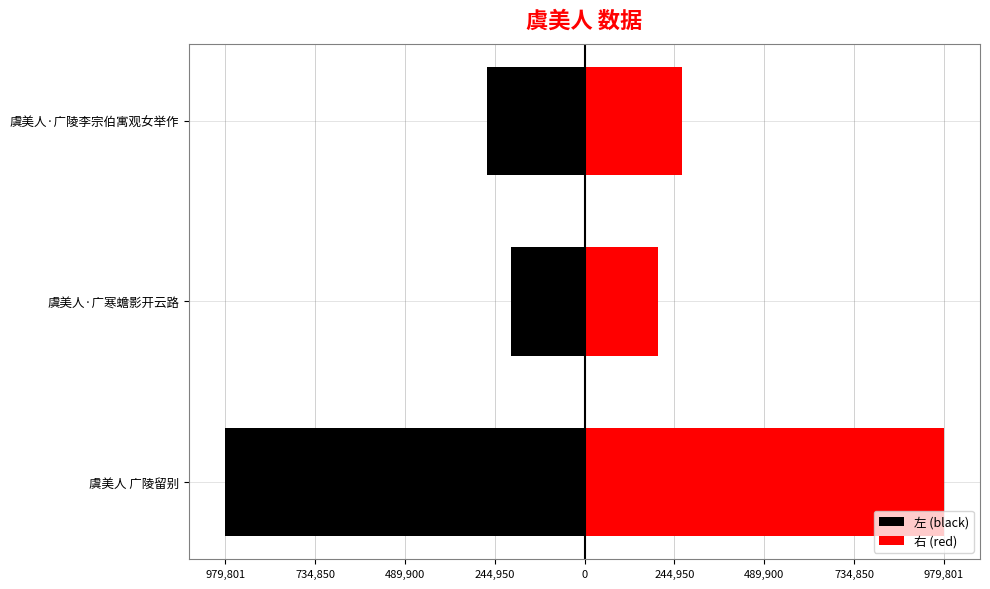

Read the 左 (black) value at 虞美人·广寒蟾影开云路.

-201356